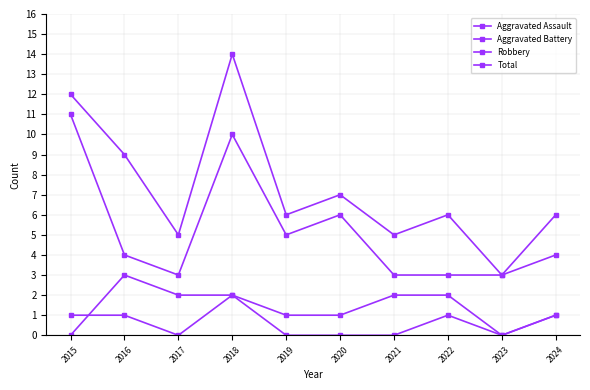

Is this an area chart (filled region under the line)?

No